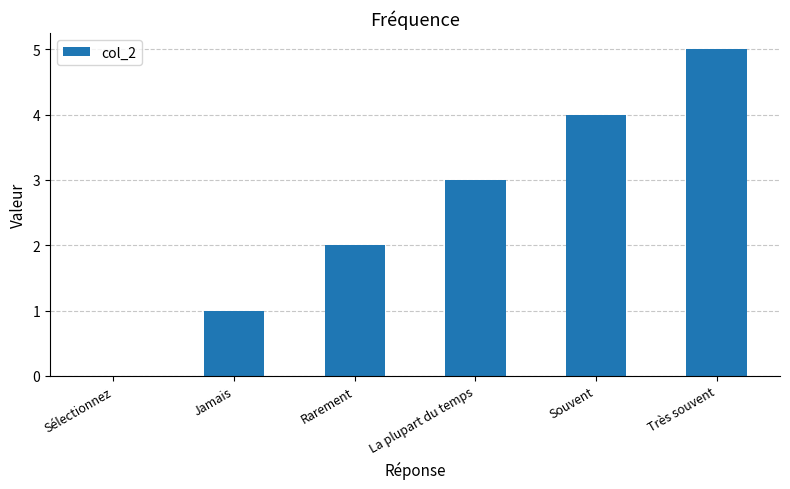

True or false: the data shows 4 at Souvent.

True